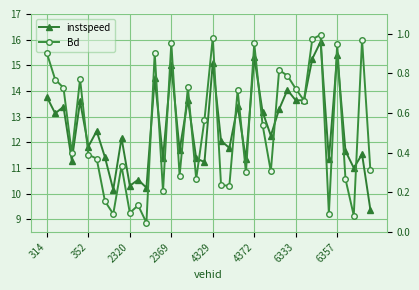

Between 34 and 10, which is larger?

34